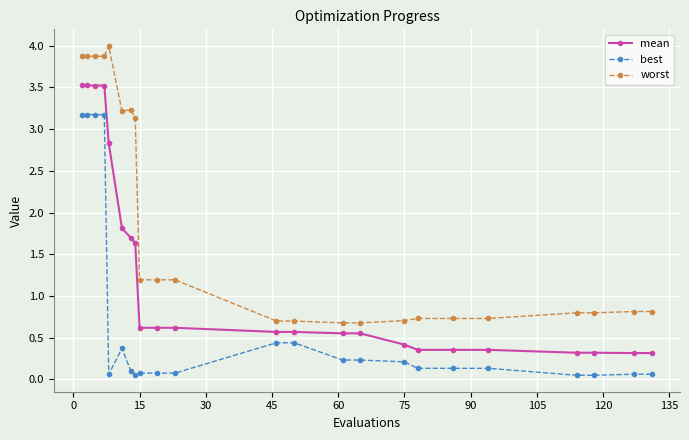

What are all the series names shown in the legend?

mean, best, worst